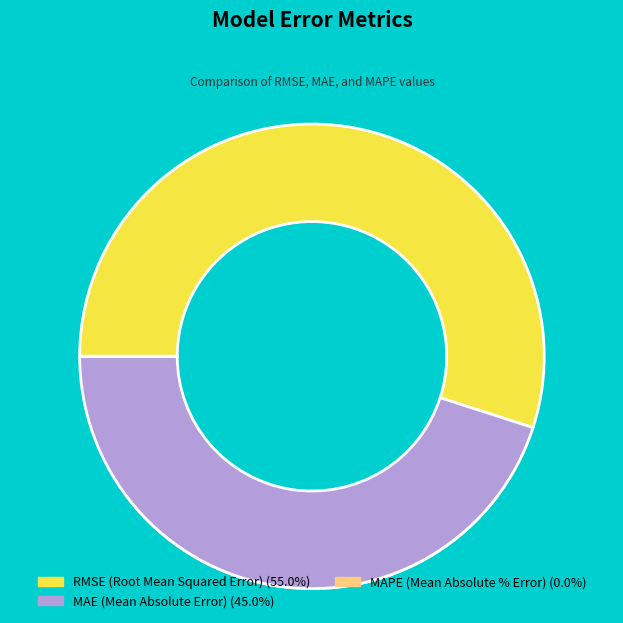

What portion of the pie excludes MAE (Mean Absolute Error)?

55.0%